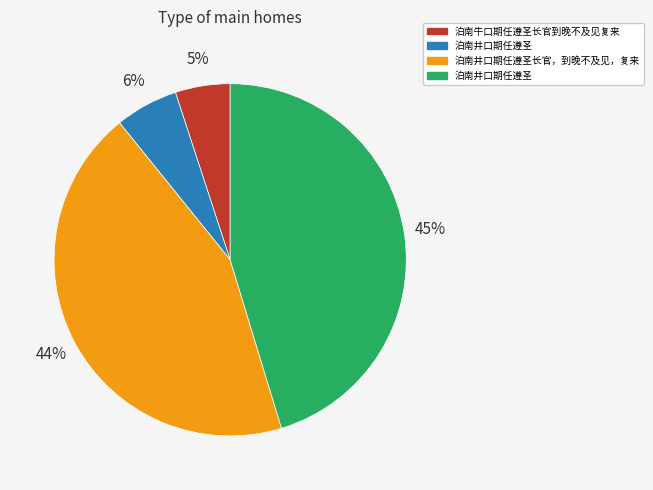

To the nearest percent, what is the difference between the largest and smallest slice percentages?

40%